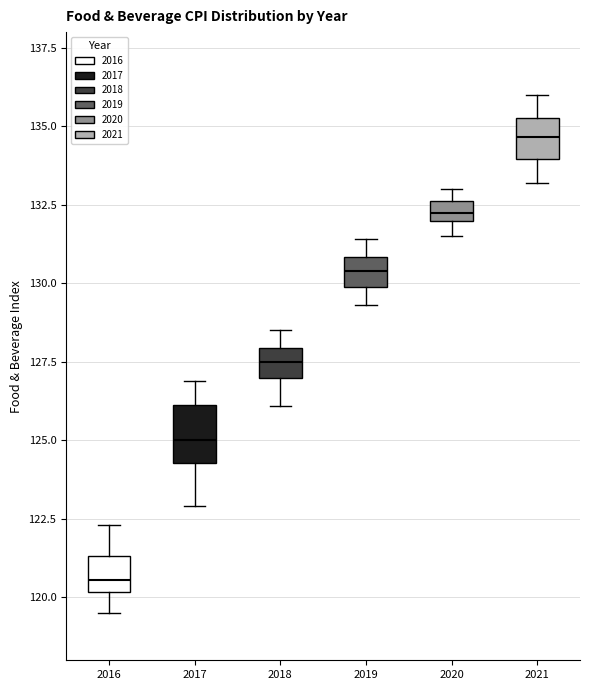

Which box's median line is the lowest?

2016